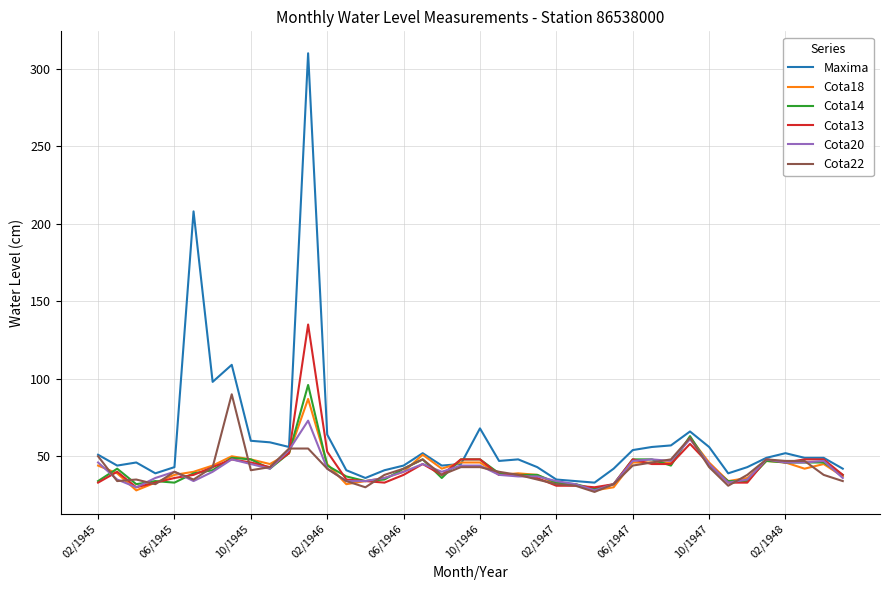

Which series has the largest total across all categories?

Maxima